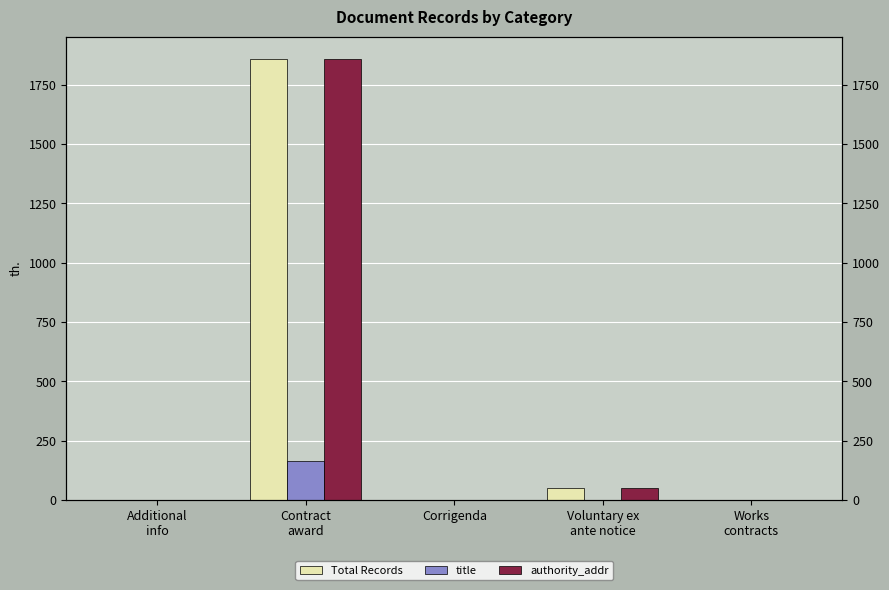

Which category has the lowest value in the authority_addr series?

Additional
info